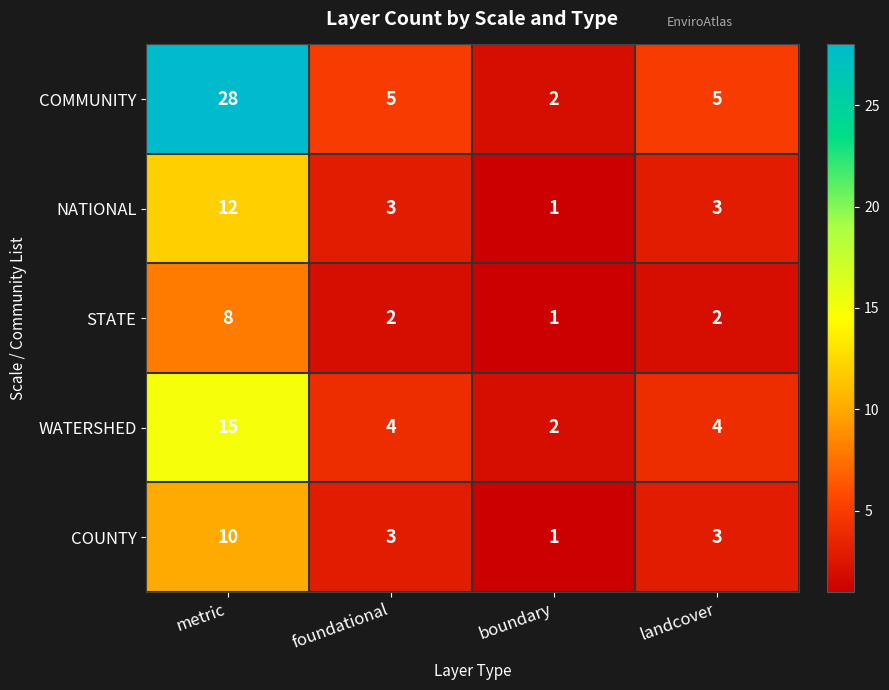

What is the maximum value for STATE?

8